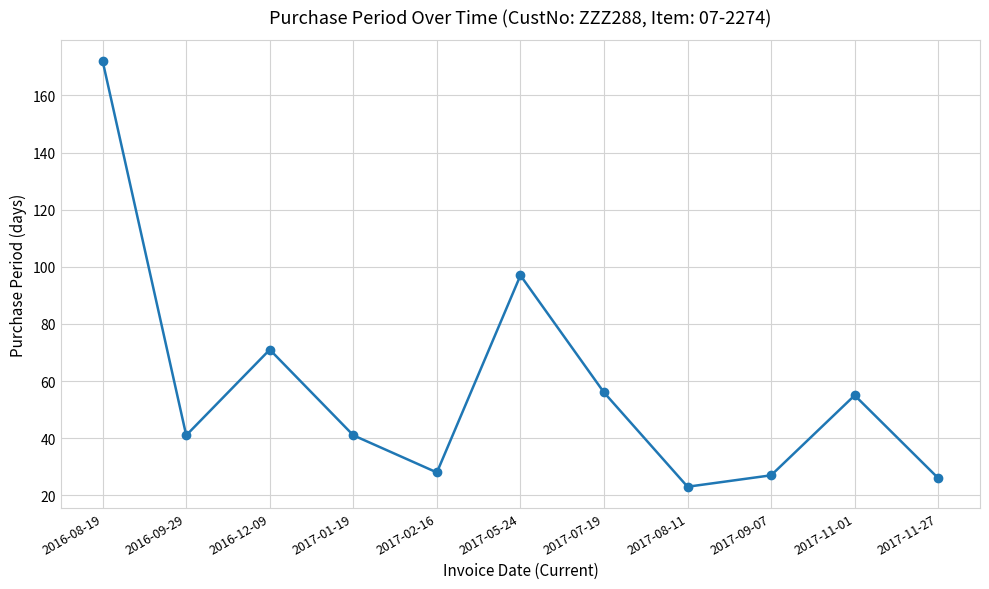

The value at 2017-09-07 is 27. True or false?

True